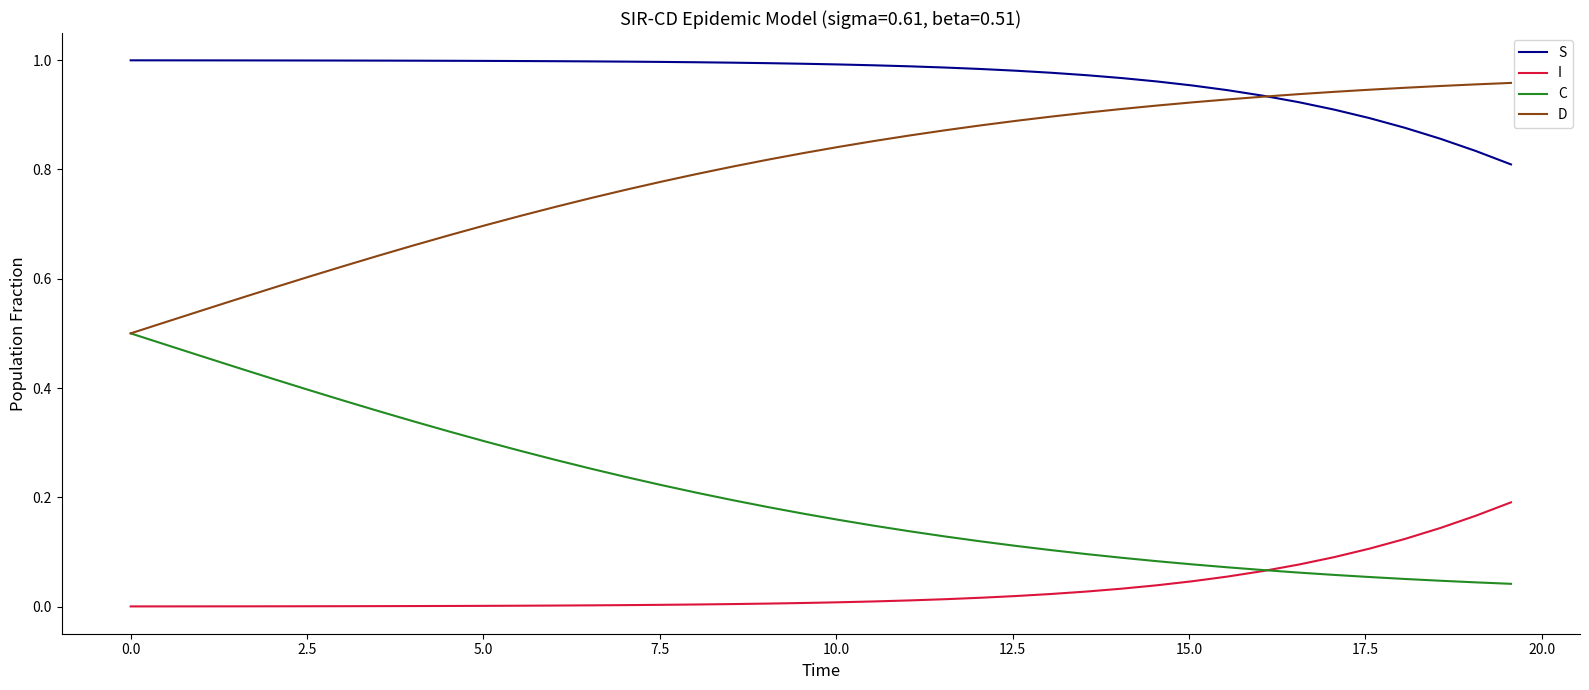

True or false: D and I cross at least once.

False